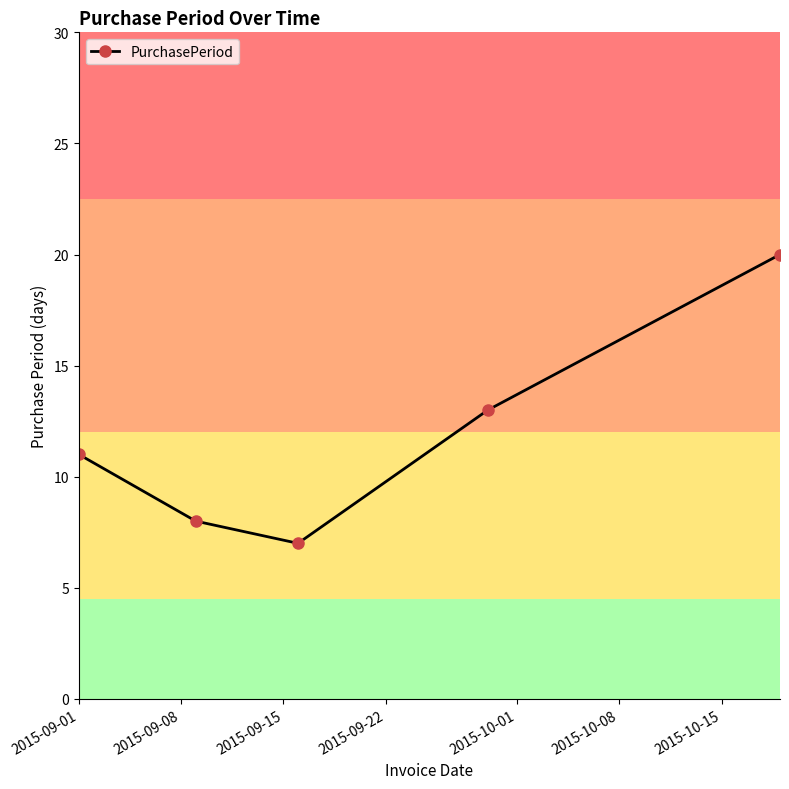

What is the difference between the maximum and second lowest values?

12